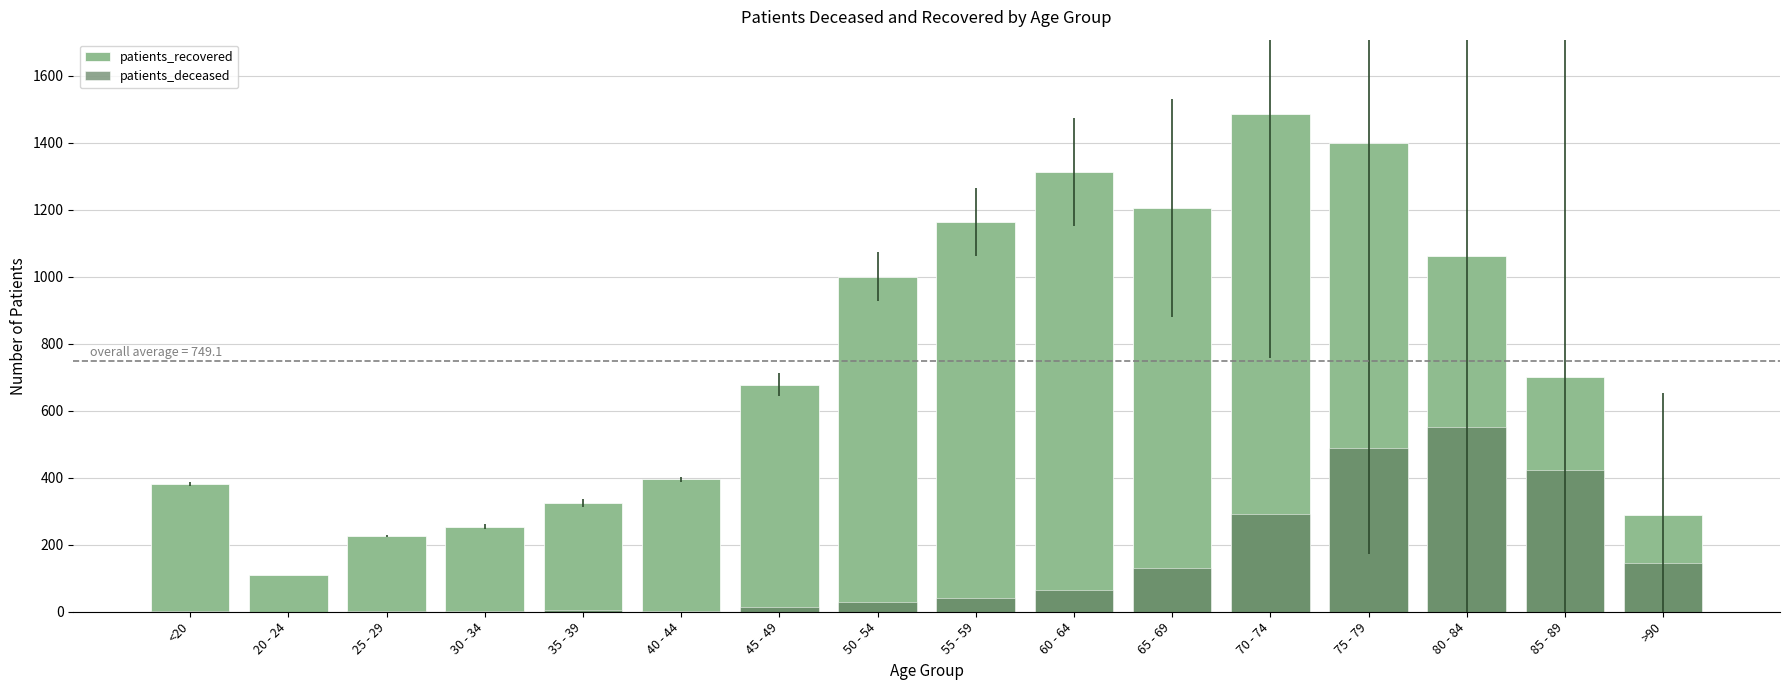

What position from the right is 25 - 29?

14